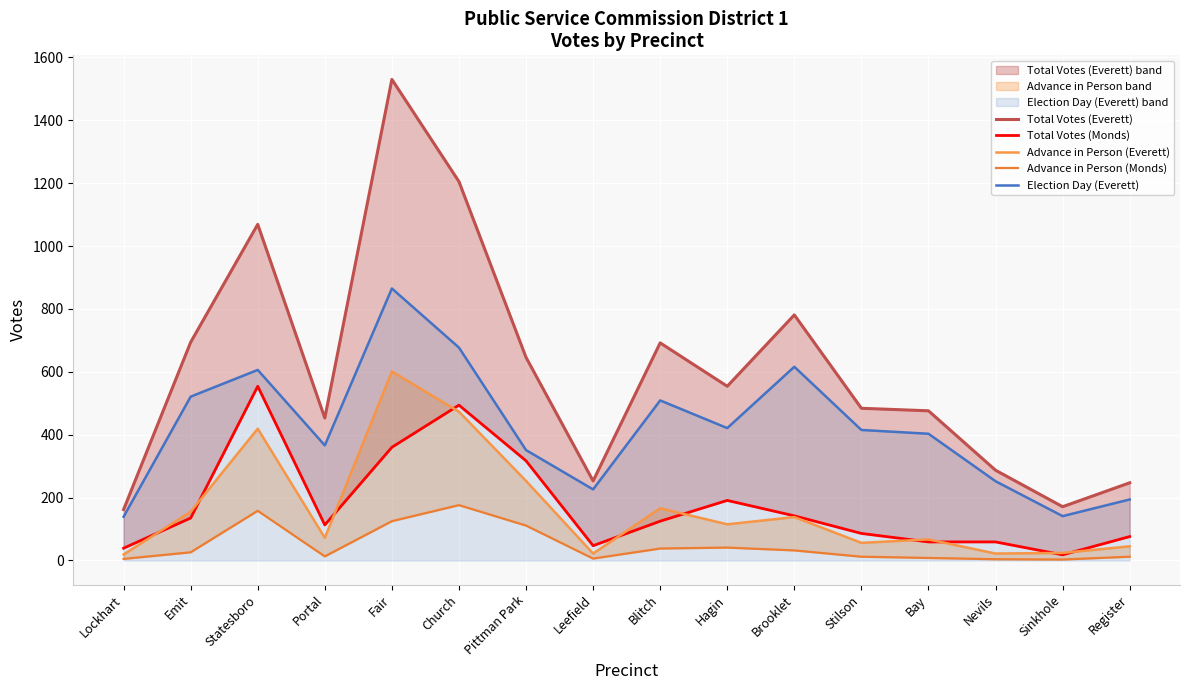

How many interior local peaks does the Advance in Person (Everett) series have?

5